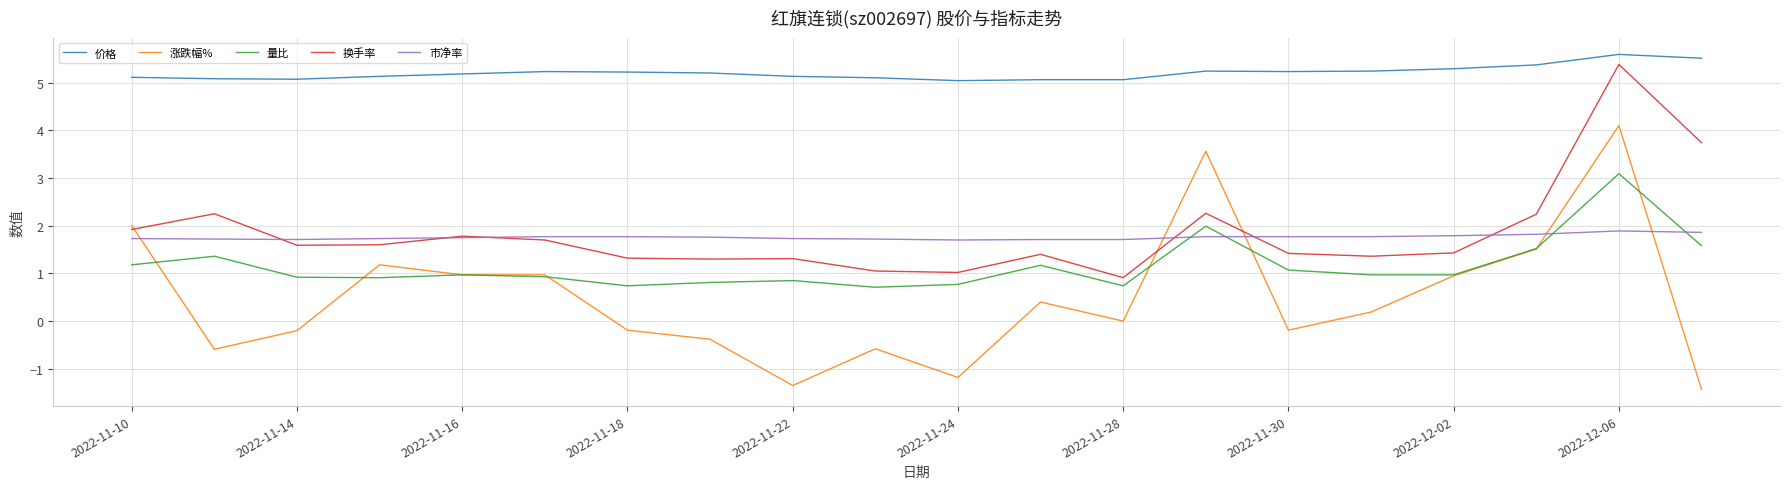

How many lines are shown in the chart?

5